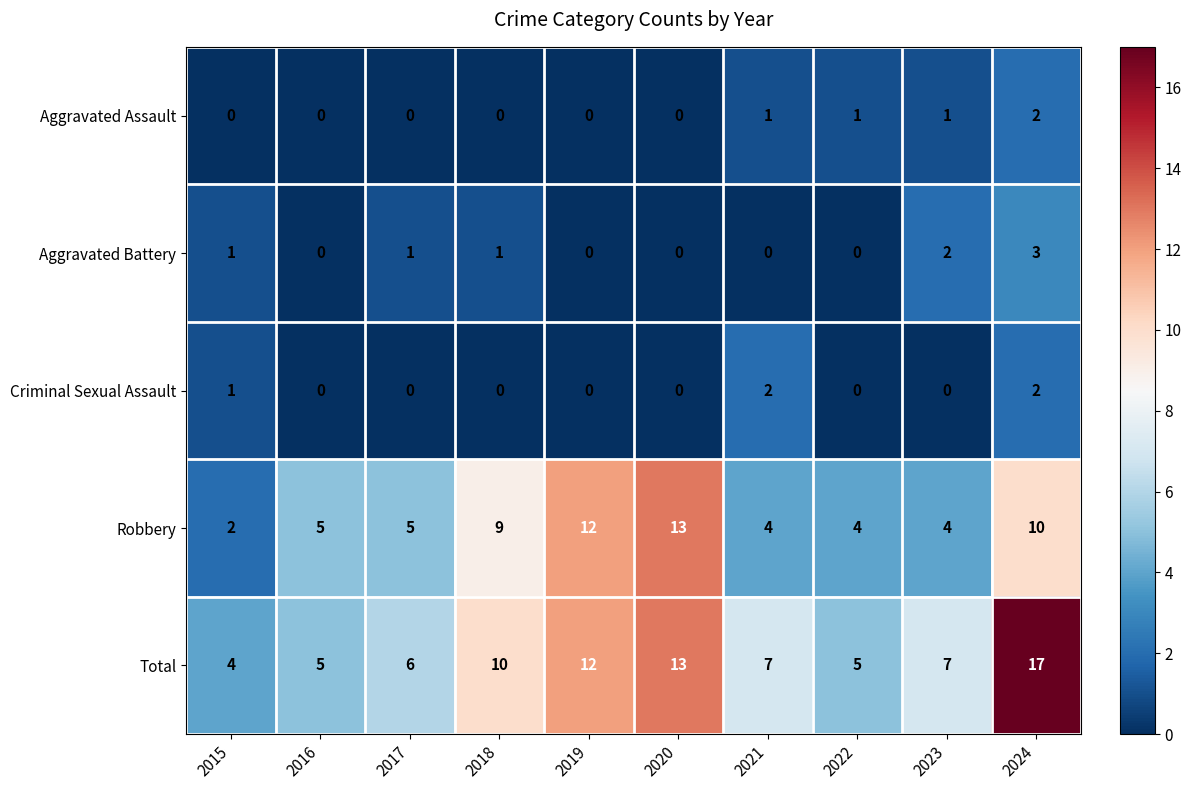

At which label does Aggravated Assault reach its peak?

2024